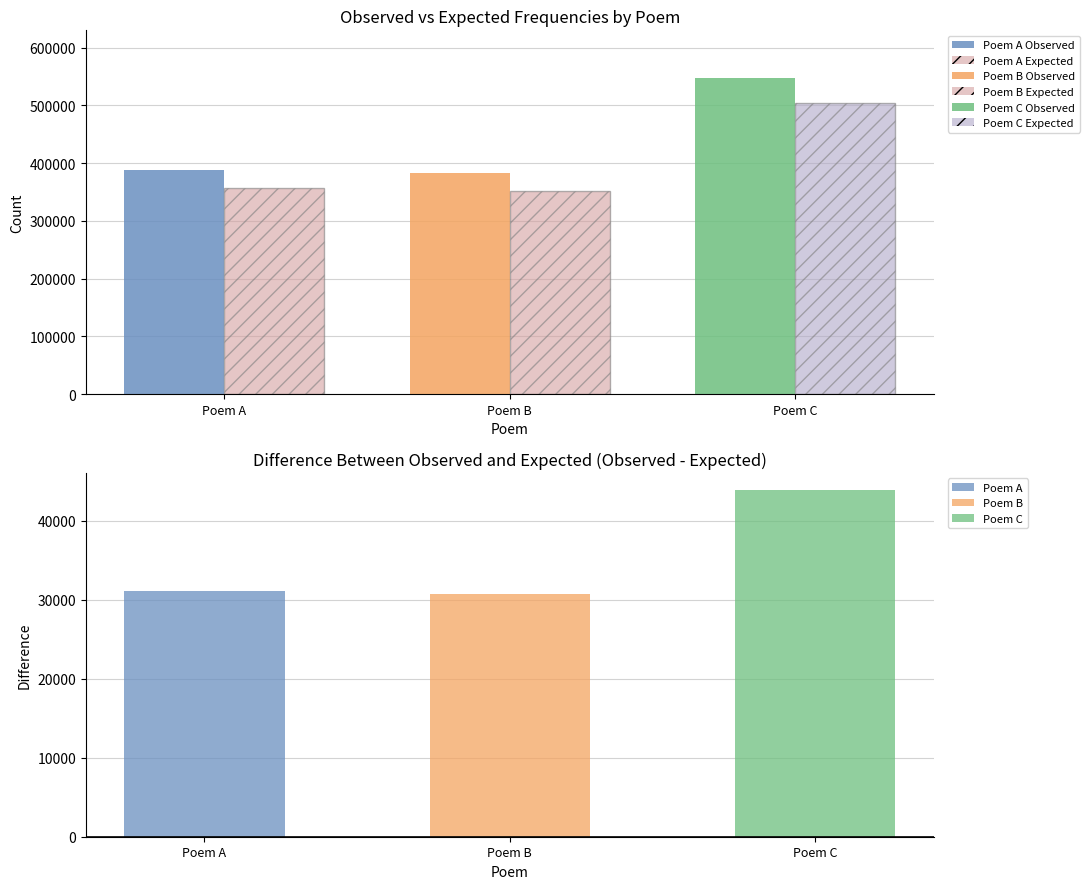

Which has a higher value, Poem B or Poem C?

Poem C